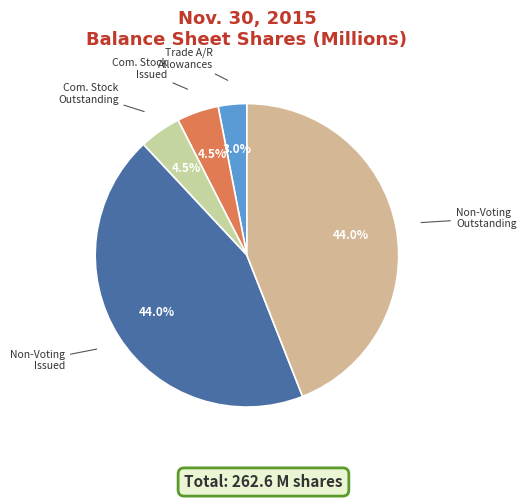

Count the number of slices in the pie.

5